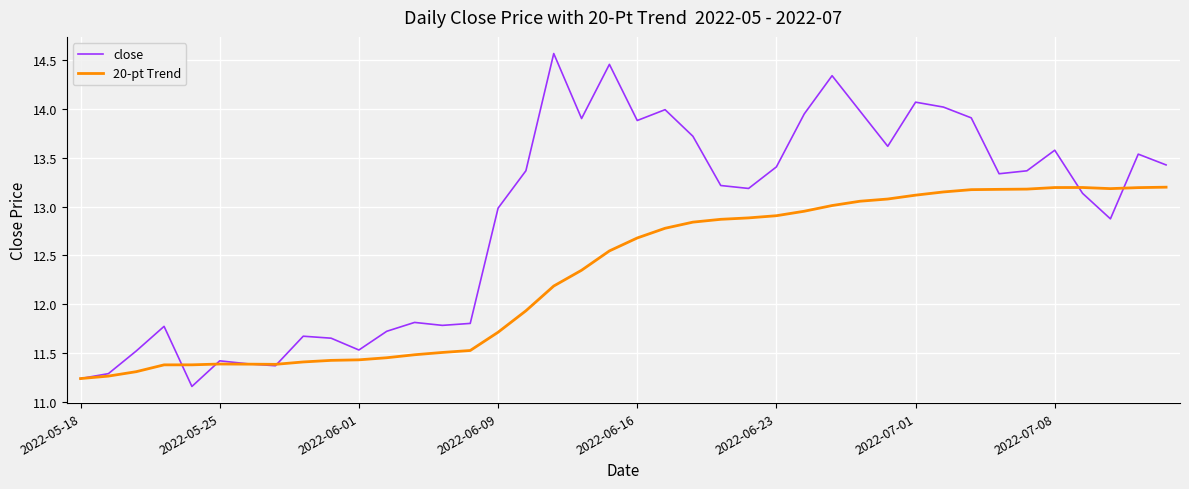

List the series in order of their peak value, lowest first.

20-pt Trend, close